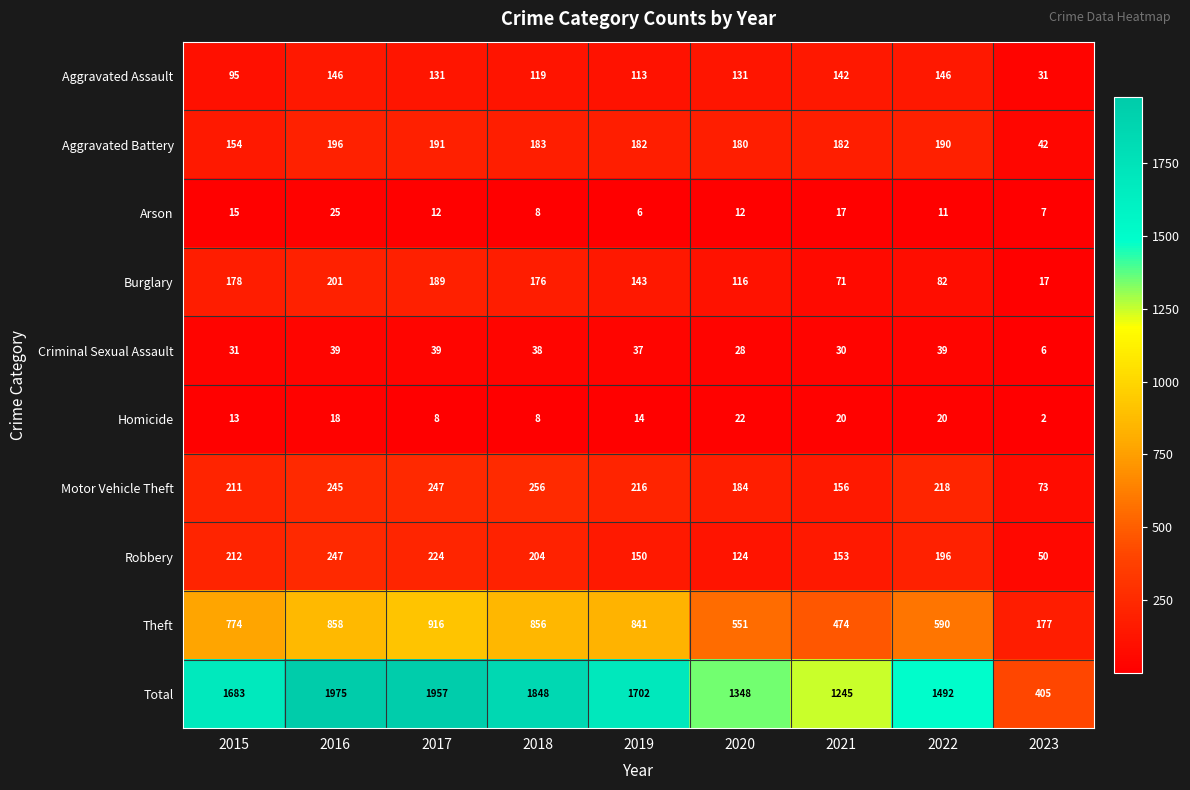

The value of Homicide at 2019 is 22. True or false?

False